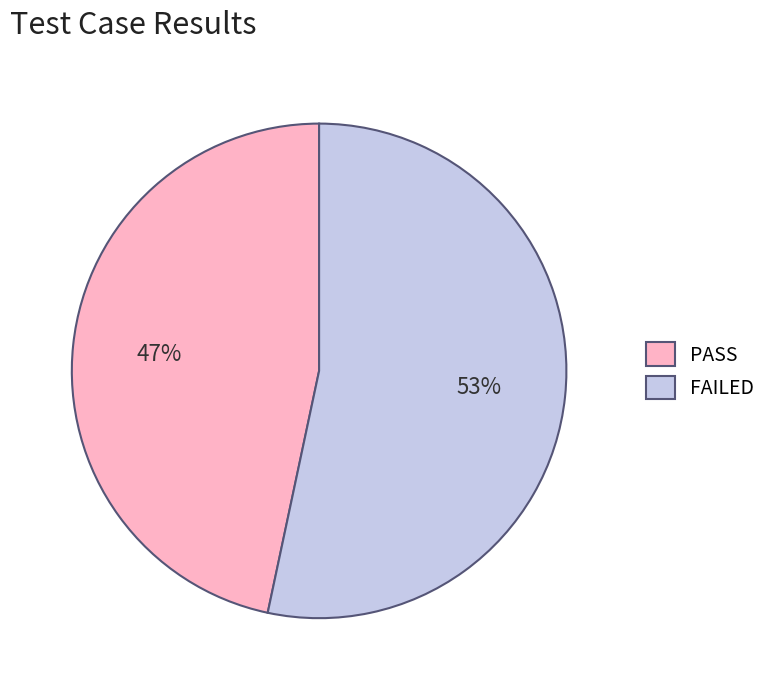

Is there a majority slice in this chart?

Yes